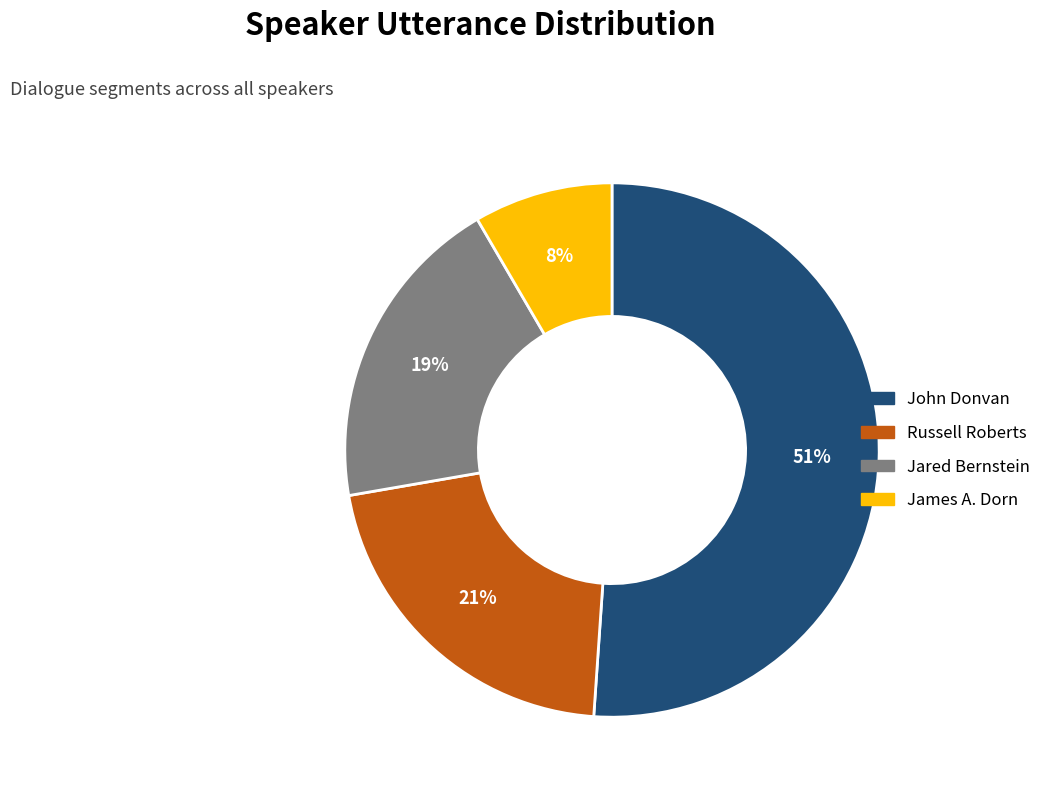

True or false: Russell Roberts accounts for 21% of the total.

True